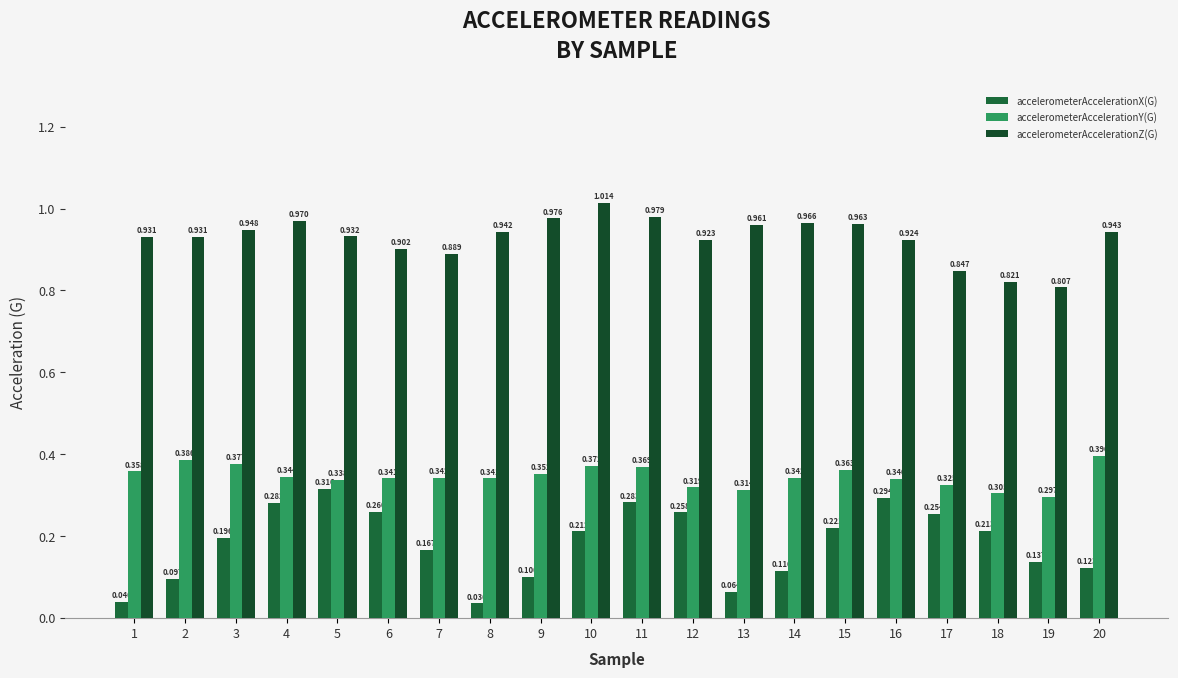

How many bars are there in each group?

3